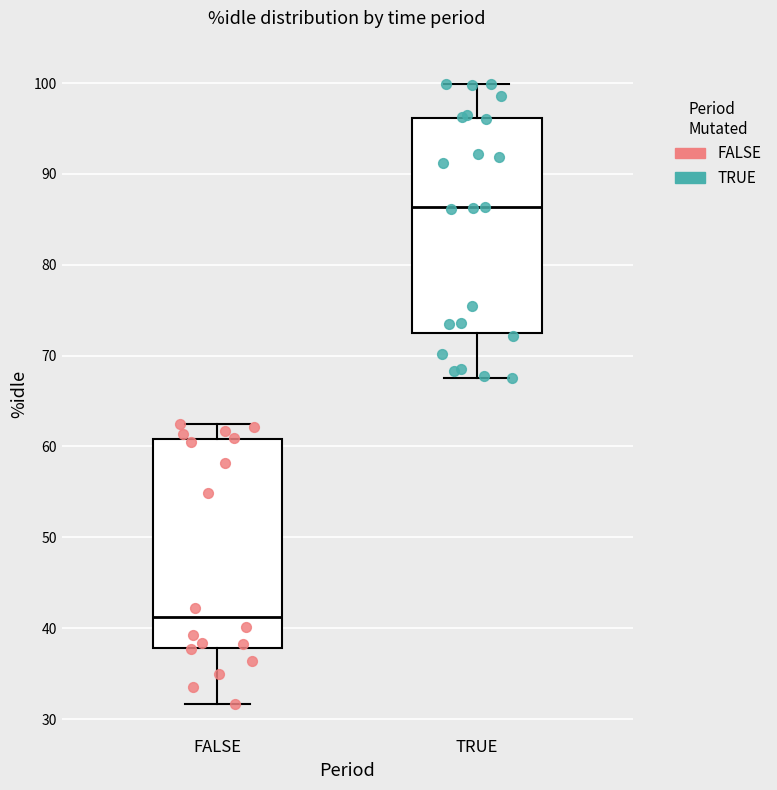

Where is the upper edge of the box for TRUE on the y-axis? The values are not printed on the chart, so give them approximately, as read against the axis.

96